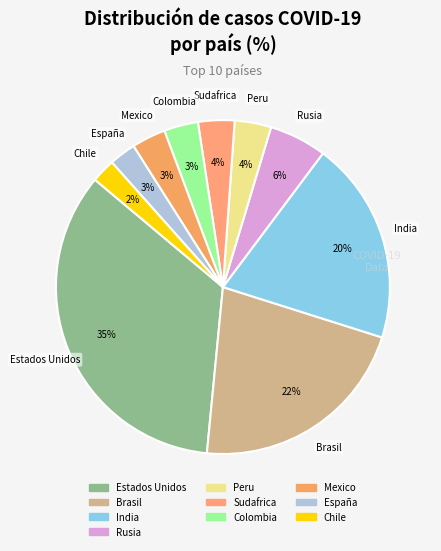

Count the number of slices in the pie.

10